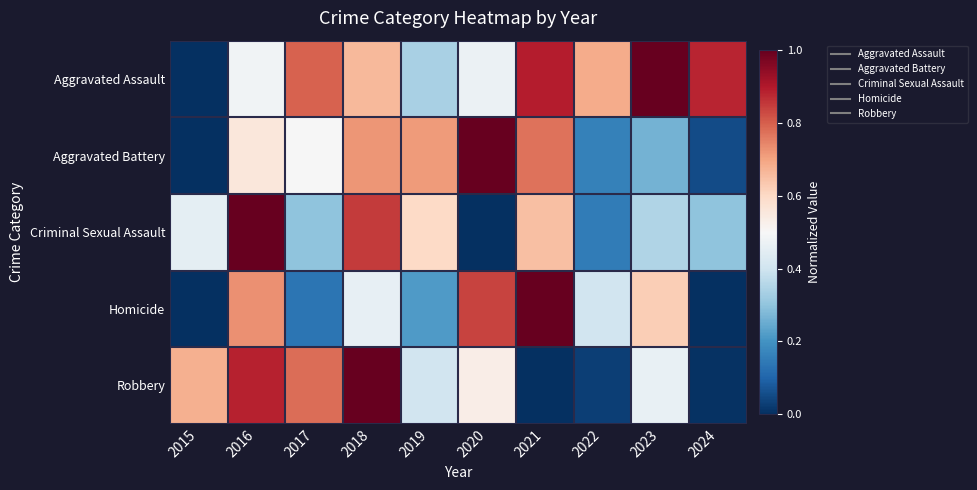

Reading left to right, list all the values displayed in this chart.

Aggravated Assault: 2015=0.0	2016=0.5	2017=0.8	2018=0.7	2019=0.3	2020=0.5	2021=0.9	2022=0.7	2023=1.0	2024=0.9
Aggravated Battery: 2015=0.0	2016=0.6	2017=0.5	2018=0.7	2019=0.7	2020=1.0	2021=0.8	2022=0.2	2023=0.3	2024=0.1
Criminal Sexual Assault: 2015=0.5	2016=1.0	2017=0.3	2018=0.8	2019=0.6	2020=0.0	2021=0.7	2022=0.1	2023=0.3	2024=0.3
Homicide: 2015=0.0	2016=0.7	2017=0.1	2018=0.5	2019=0.2	2020=0.8	2021=1.0	2022=0.4	2023=0.6	2024=0.0
Robbery: 2015=0.7	2016=0.9	2017=0.8	2018=1.0	2019=0.4	2020=0.5	2021=0.0	2022=0.0	2023=0.5	2024=0.0